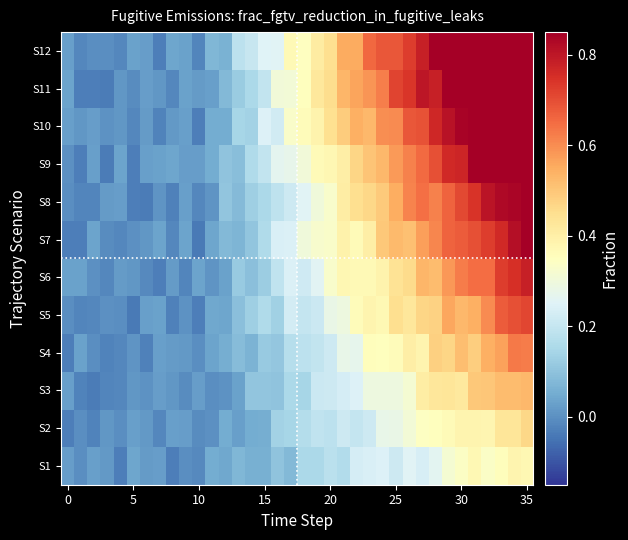

Count the number of data series in this chart.

12